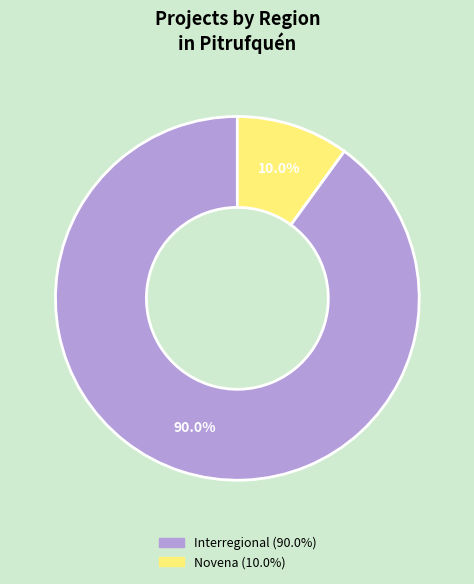

Is Interregional (90.0%) the majority of the pie?

Yes